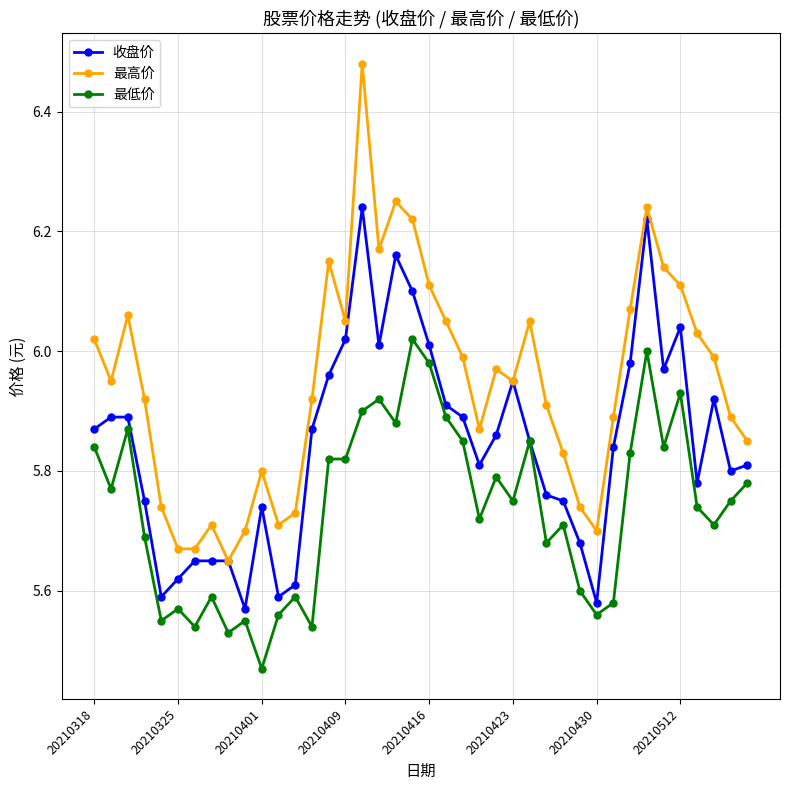

What are all the series names shown in the legend?

收盘价, 最高价, 最低价